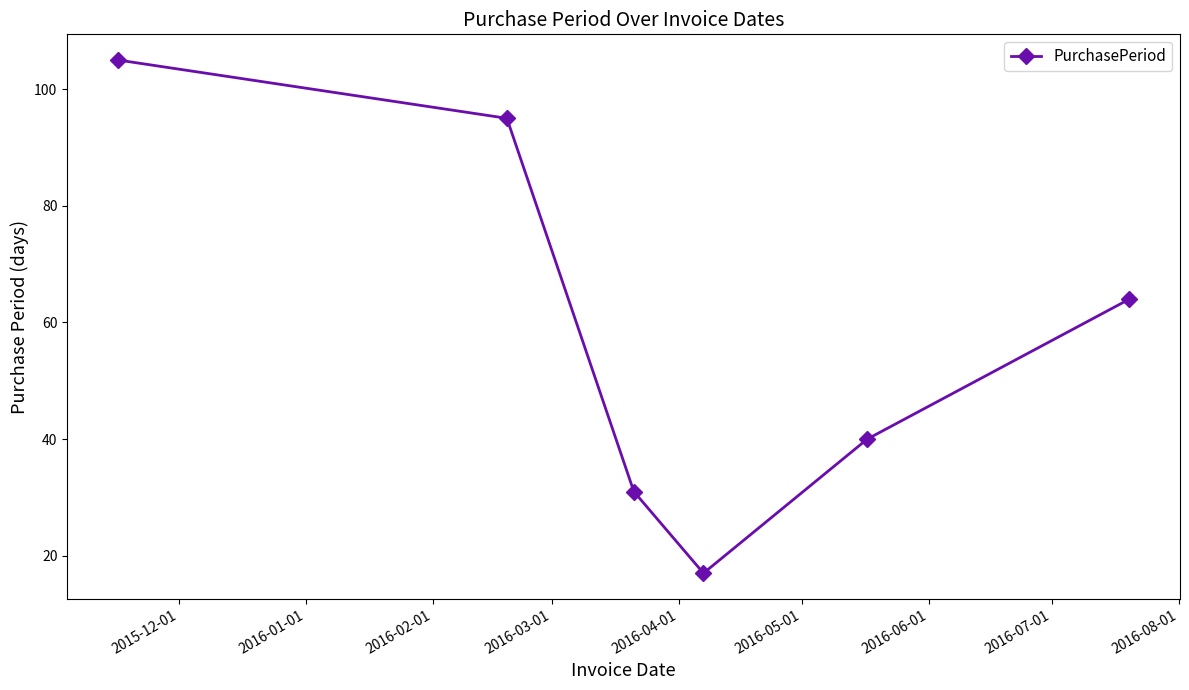

Reading right to left, extract all data points from this chart.

64	40	17	31	95	105